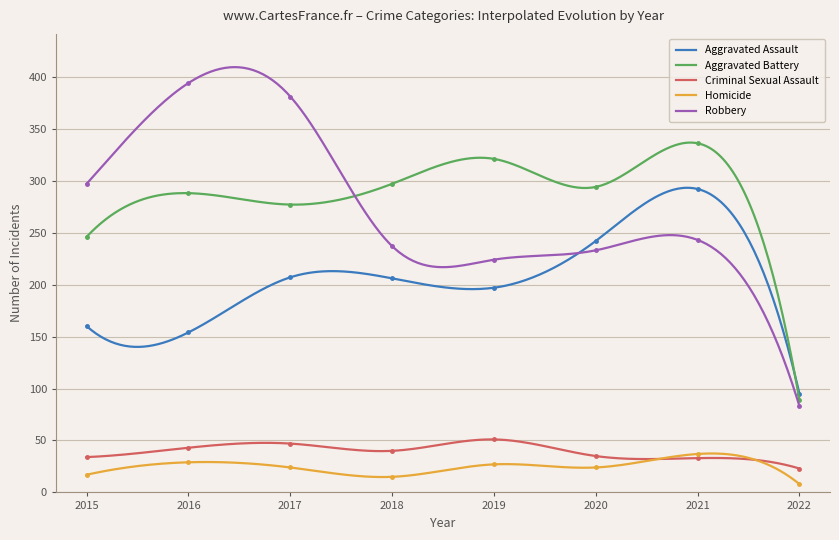

How many interior local peaks does the Homicide series have?

3